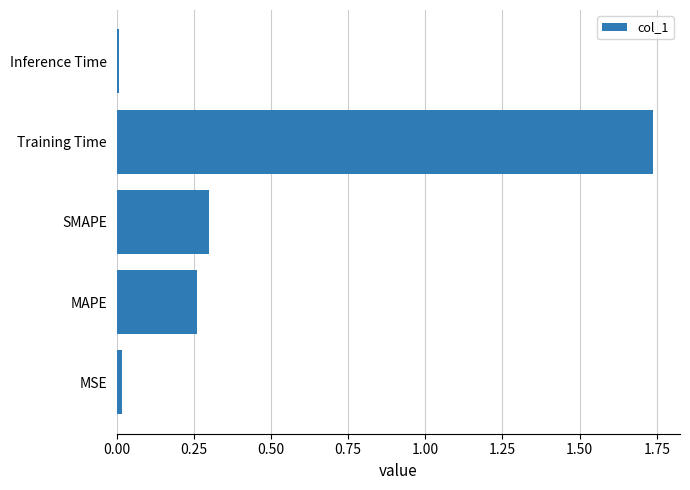

True or false: the data shows 0.3 at SMAPE.

True